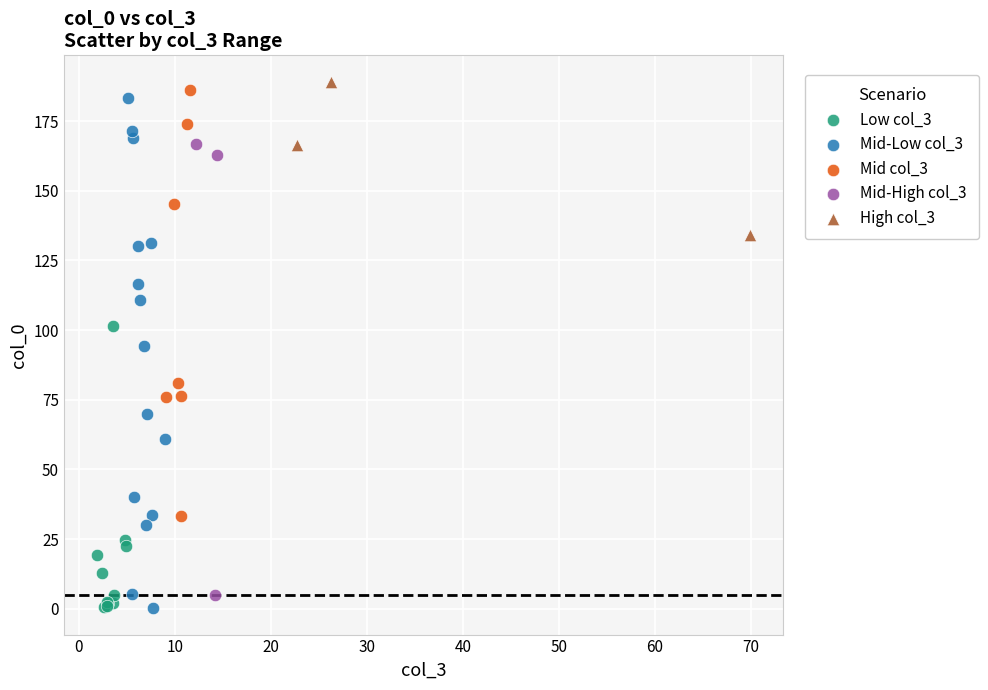

Which series has the largest Y range (max minus min)?

Mid-Low col_3